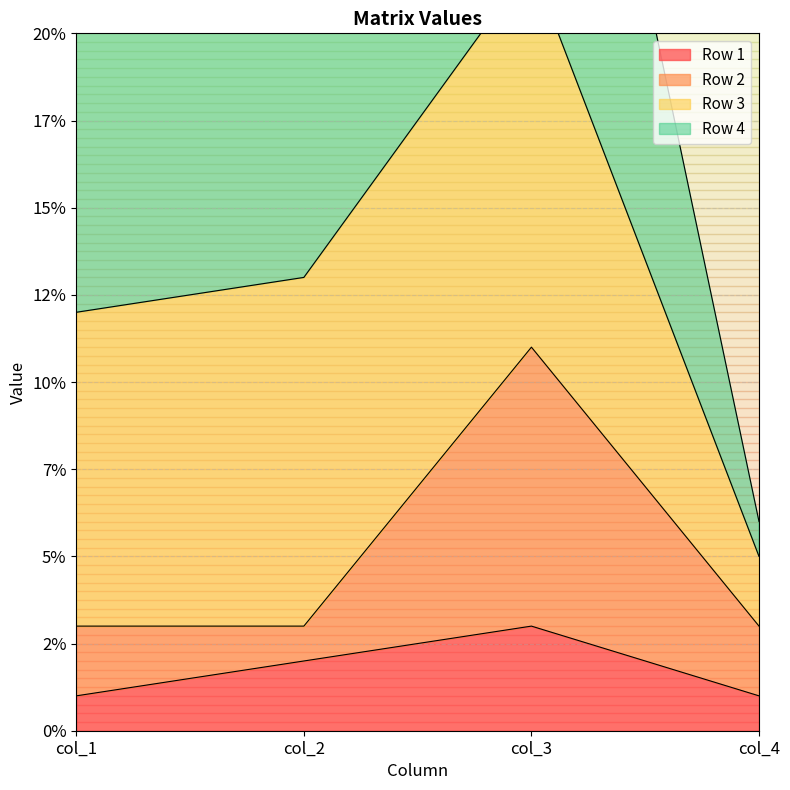

The Row 1 series shows 2 at col_1. True or false?

False